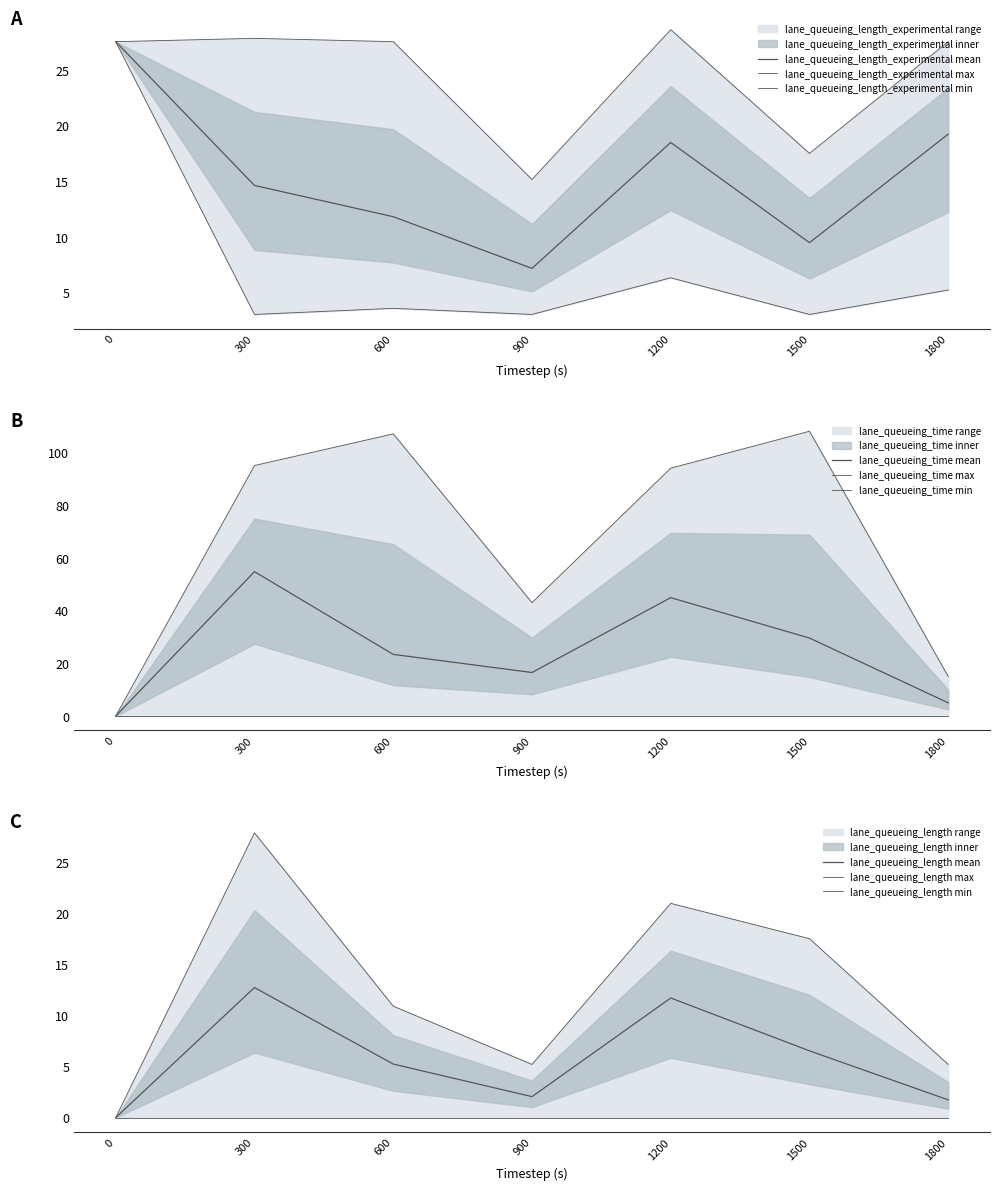

What is the maximum value for lane_queueing_length_experimental?

28.6